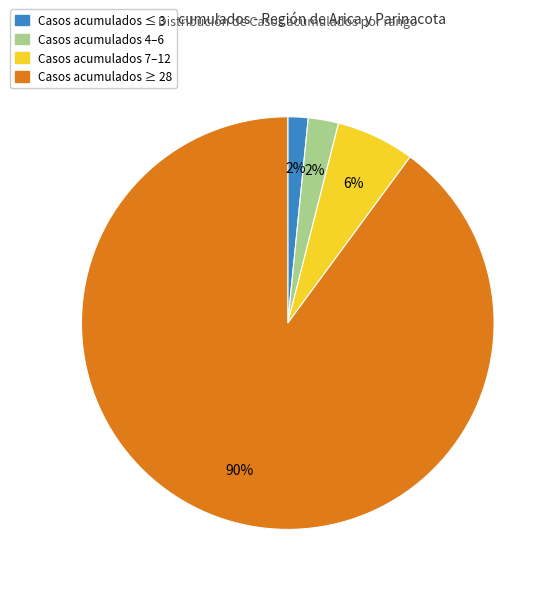

Count the number of slices in the pie.

4